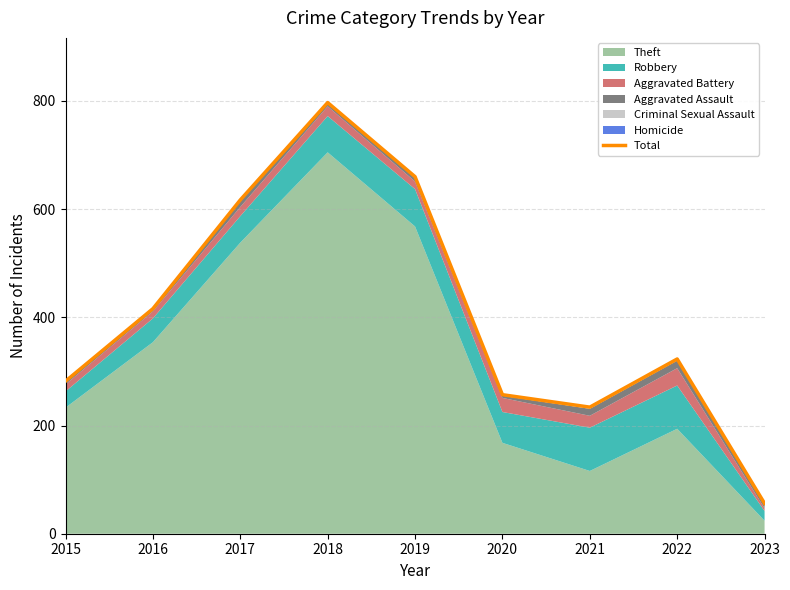

What is the sum of the values at 2017 and 2021?

851